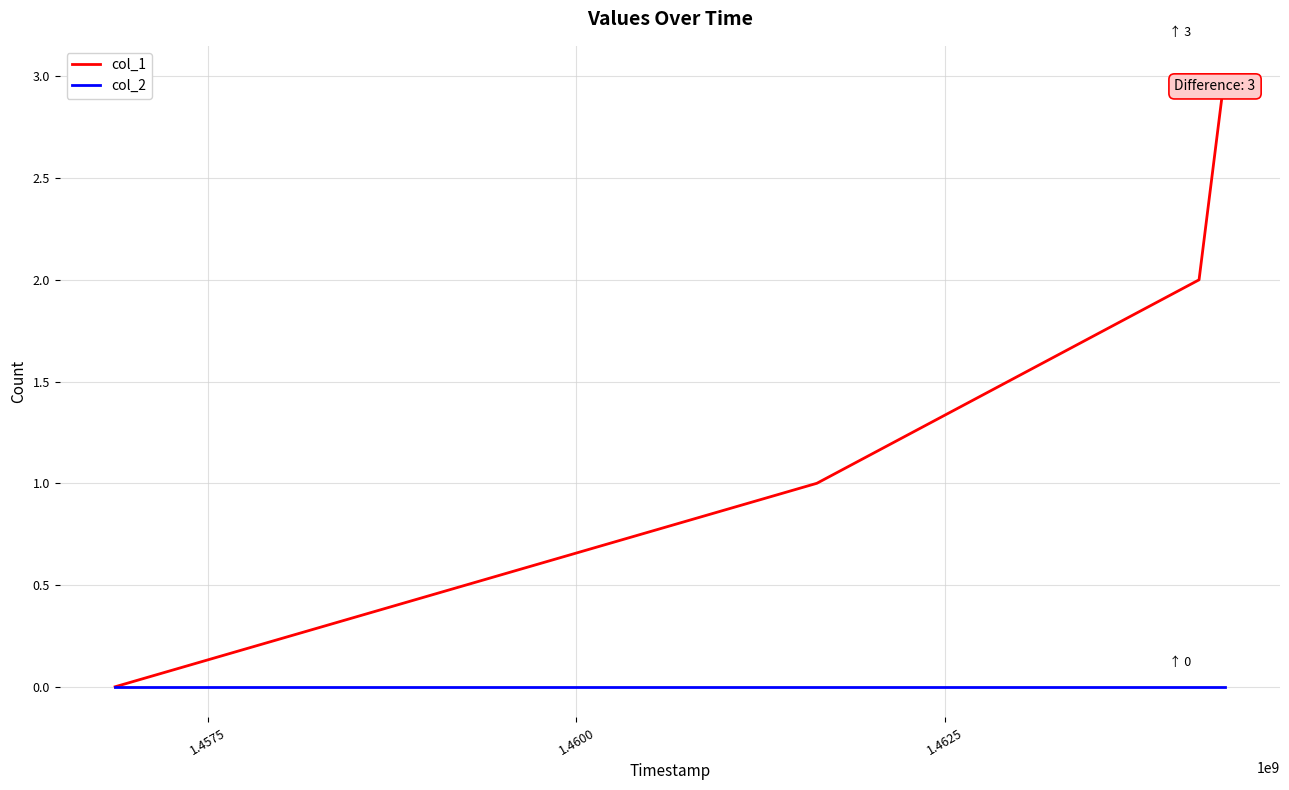

Which series has the largest total across all categories?

col_1